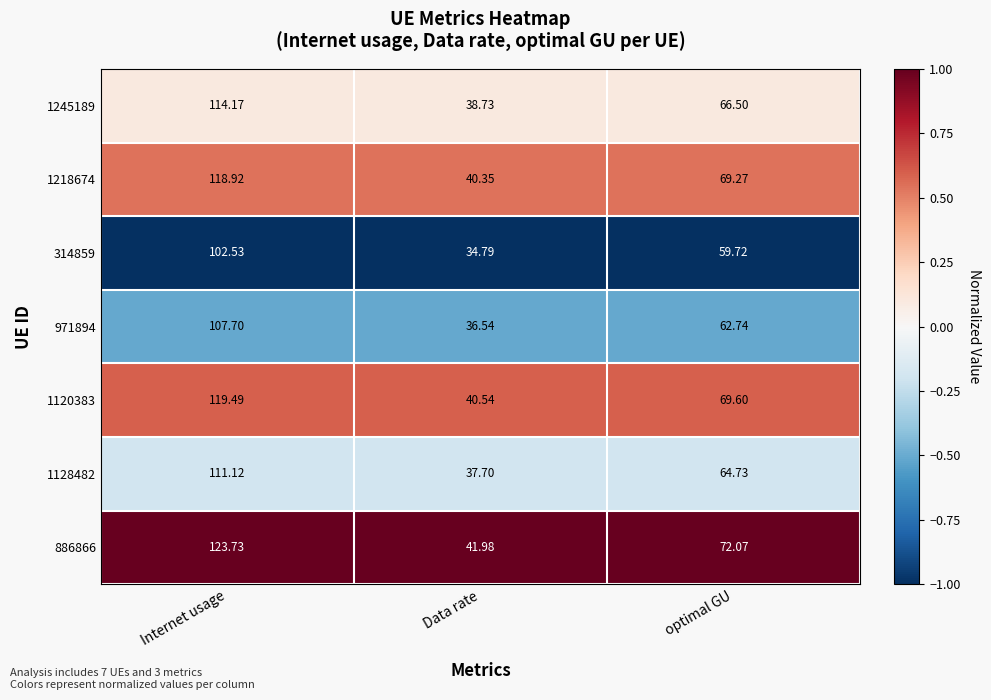

What is the minimum value shown in the chart?

34.8